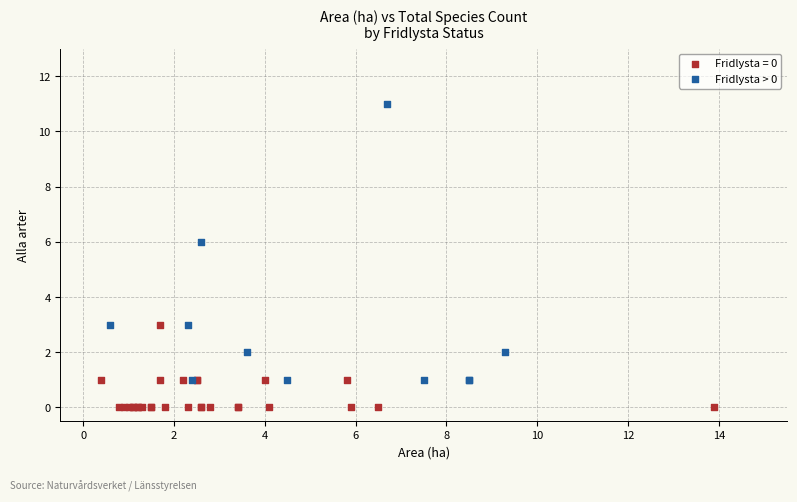

Which series contains the highest Y value?

Fridlysta > 0